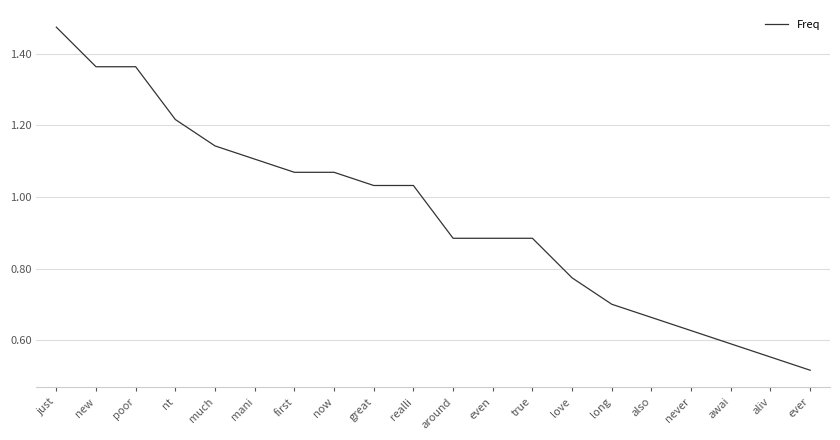

How many lines are shown in the chart?

1